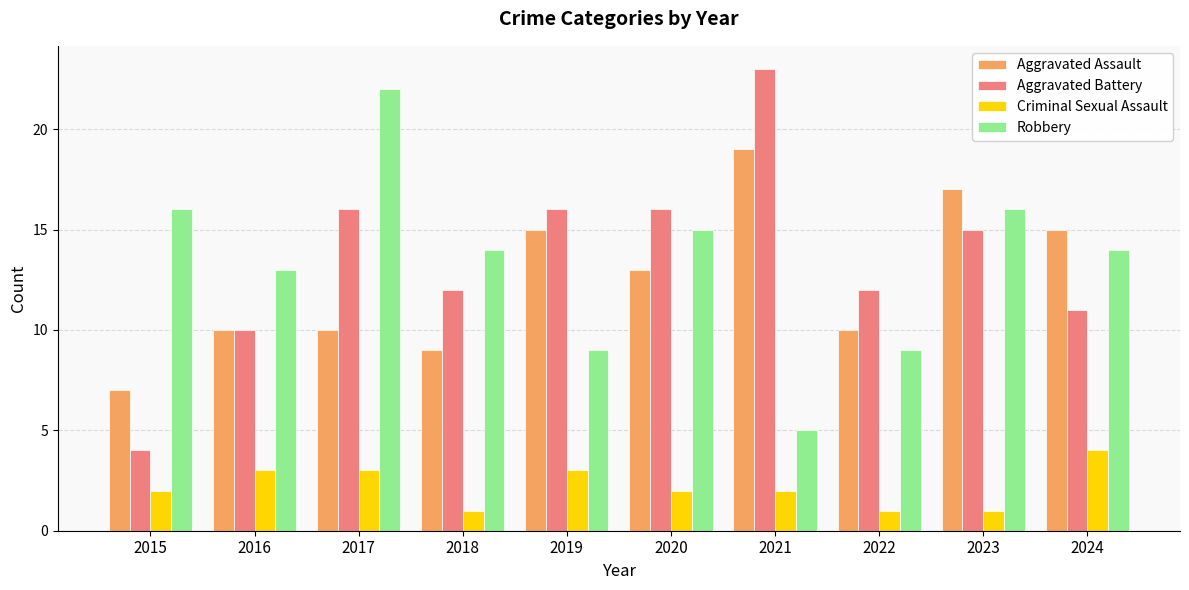

What is the difference between the maximum and minimum values in the Robbery series?

17